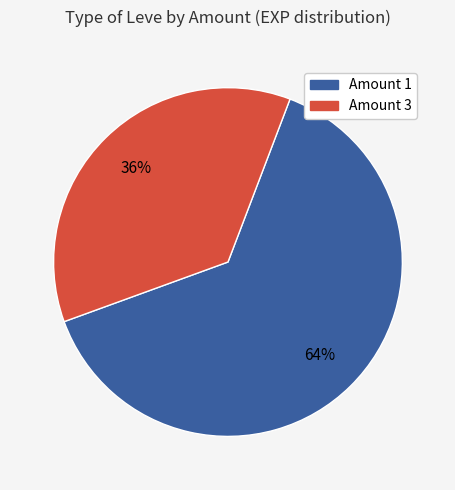

Does any single category account for the majority?

Yes